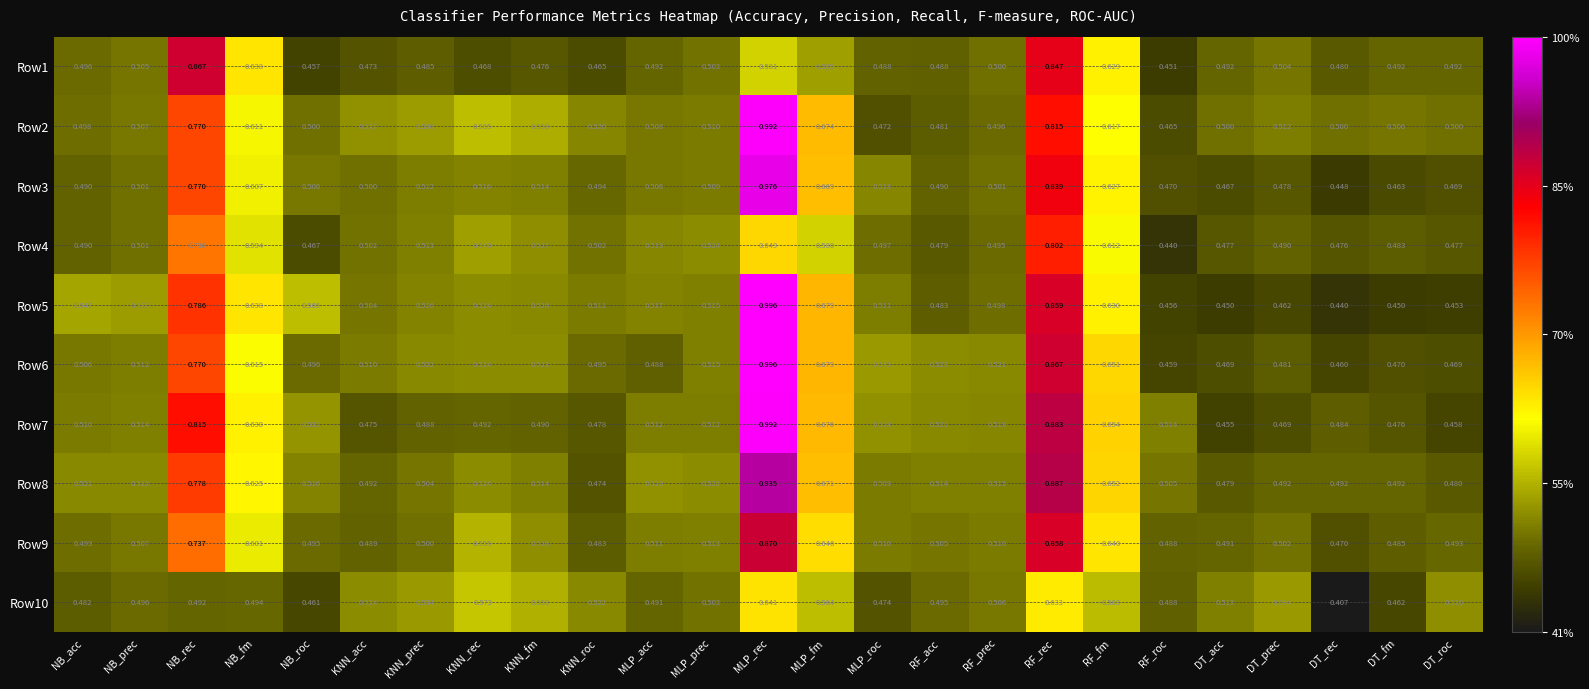

Which category has the highest value across all series?

MLP_rec